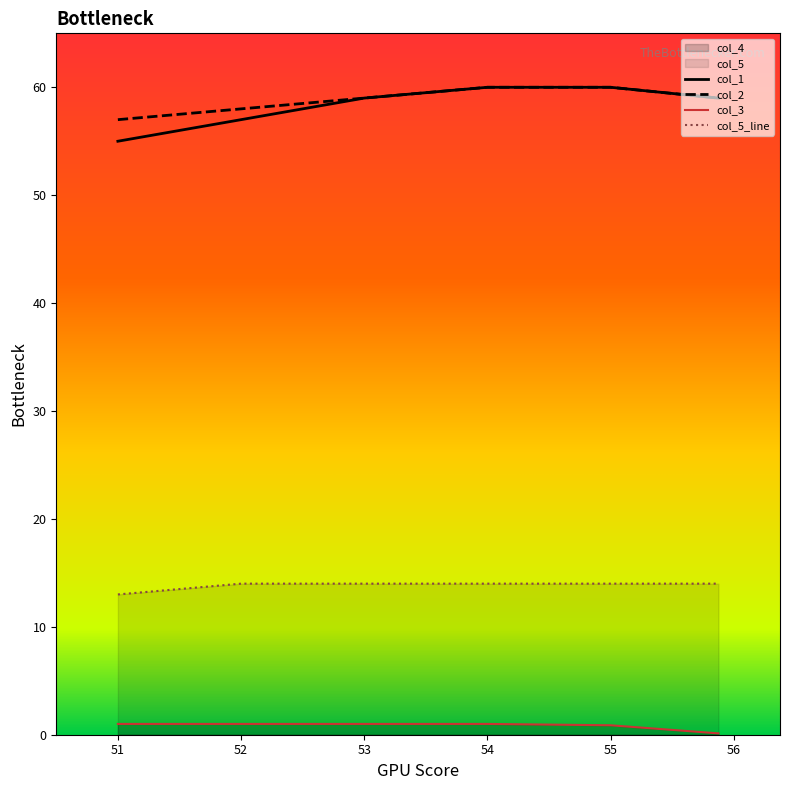

True or false: col_3 and col_5 cross at least once.

False